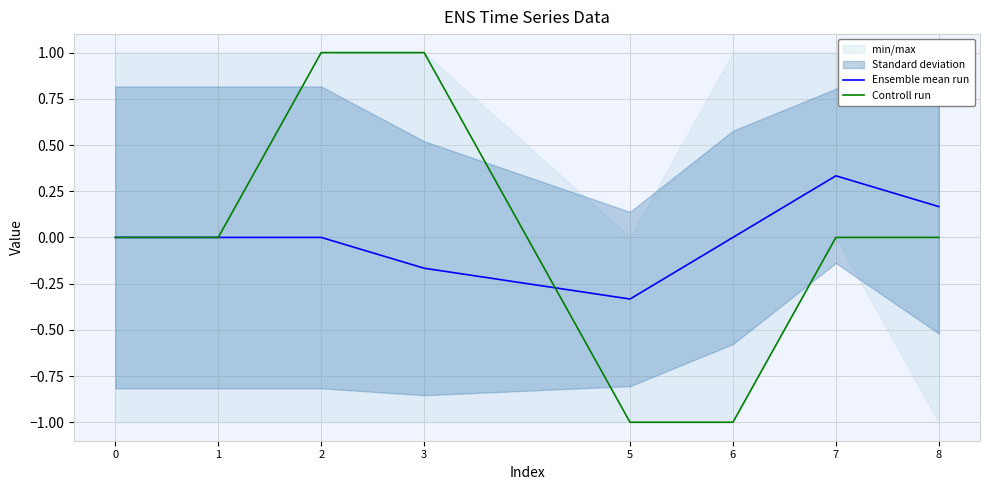

How many values in Ensemble mean run are above zero?

2